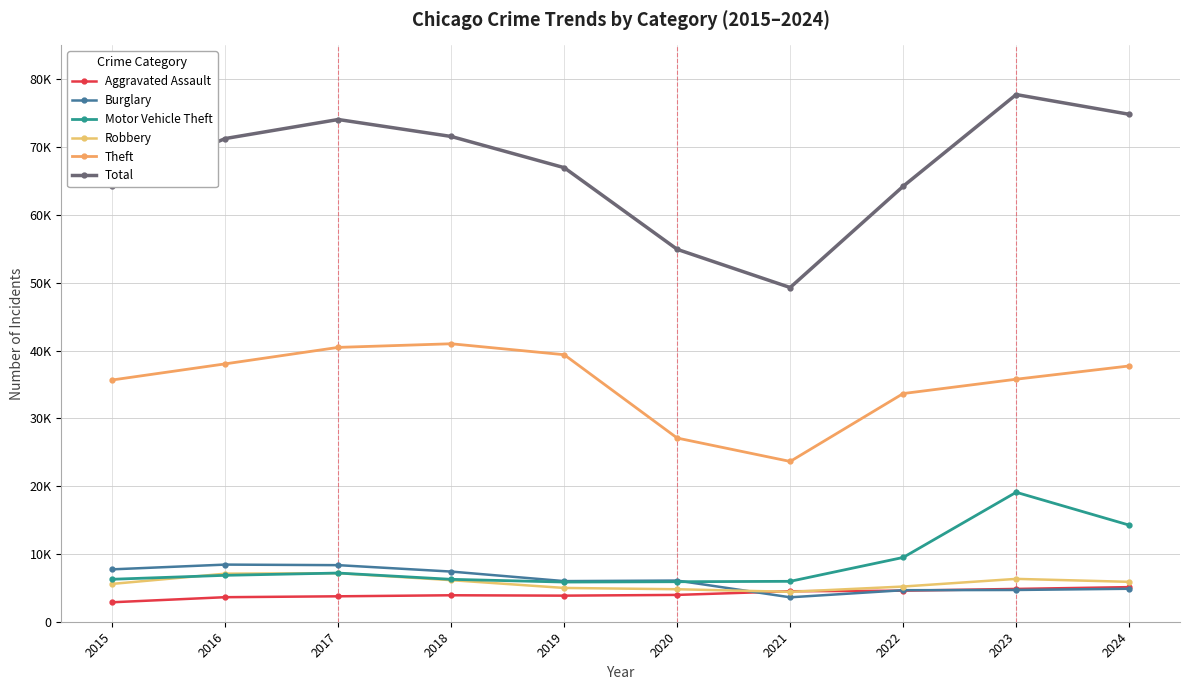

Does the chart display data point markers on the line(s)?

Yes